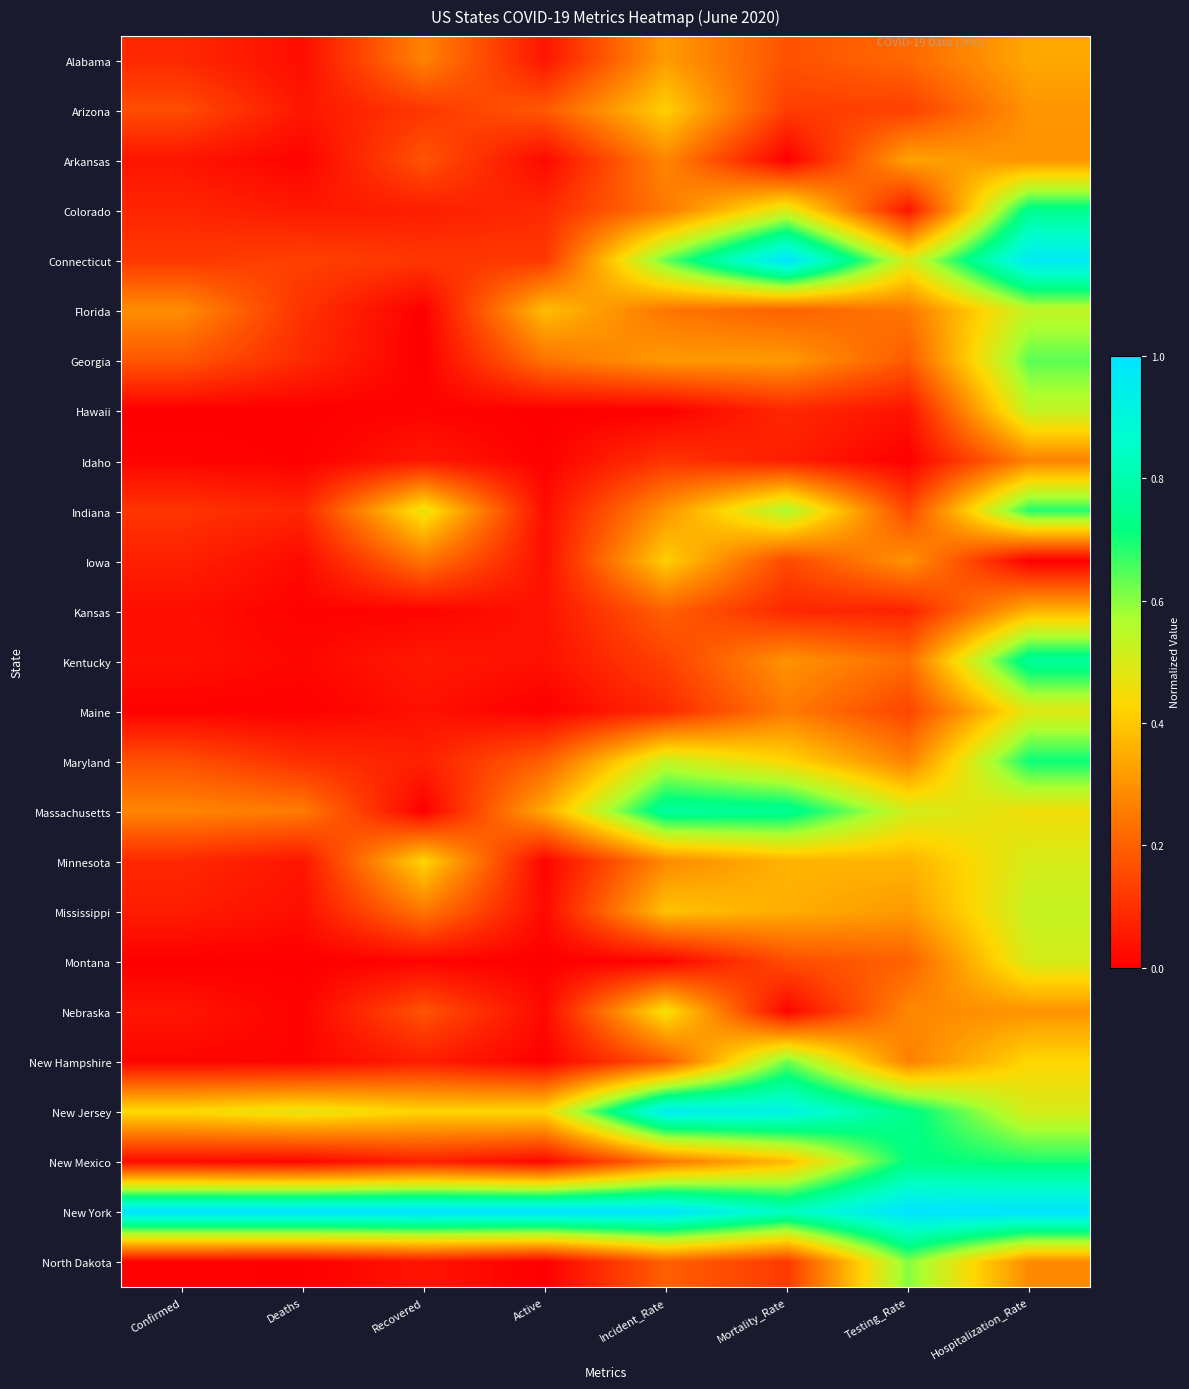

Reading right to left, extract all data points from this chart.

Alabama: Hospitalization_Rate=0.3	Testing_Rate=0.2	Mortality_Rate=0.2	Incident_Rate=0.3	Active=0.0	Recovered=0.3	Deaths=0.0	Confirmed=0.1
Arizona: Hospitalization_Rate=0.3	Testing_Rate=0.1	Mortality_Rate=0.1	Incident_Rate=0.4	Active=0.2	Recovered=0.1	Deaths=0.0	Confirmed=0.2
Arkansas: Hospitalization_Rate=0.3	Testing_Rate=0.3	Mortality_Rate=0.0	Incident_Rate=0.3	Active=0.0	Recovered=0.2	Deaths=0.0	Confirmed=0.0
Colorado: Hospitalization_Rate=0.7	Testing_Rate=0.0	Mortality_Rate=0.5	Incident_Rate=0.2	Active=0.1	Recovered=0.1	Deaths=0.1	Confirmed=0.1
Connecticut: Hospitalization_Rate=1.0	Testing_Rate=0.5	Mortality_Rate=1.0	Incident_Rate=0.6	Active=0.1	Recovered=0.1	Deaths=0.1	Confirmed=0.1
Florida: Hospitalization_Rate=0.5	Testing_Rate=0.2	Mortality_Rate=0.2	Incident_Rate=0.2	Active=0.4	Recovered=0.0	Deaths=0.1	Confirmed=0.3
Georgia: Hospitalization_Rate=0.6	Testing_Rate=0.2	Mortality_Rate=0.3	Incident_Rate=0.3	Active=0.2	Recovered=0.0	Deaths=0.1	Confirmed=0.2
Hawaii: Hospitalization_Rate=0.5	Testing_Rate=0.0	Mortality_Rate=0.1	Incident_Rate=0.0	Active=0.0	Recovered=0.0	Deaths=0.0	Confirmed=0.0
Idaho: Hospitalization_Rate=0.3	Testing_Rate=0.0	Mortality_Rate=0.1	Incident_Rate=0.1	Active=0.0	Recovered=0.1	Deaths=0.0	Confirmed=0.0
Indiana: Hospitalization_Rate=0.7	Testing_Rate=0.1	Mortality_Rate=0.6	Incident_Rate=0.3	Active=0.0	Recovered=0.5	Deaths=0.1	Confirmed=0.1
Iowa: Hospitalization_Rate=0.0	Testing_Rate=0.3	Mortality_Rate=0.2	Incident_Rate=0.4	Active=0.0	Recovered=0.2	Deaths=0.0	Confirmed=0.1
Kansas: Hospitalization_Rate=0.4	Testing_Rate=0.1	Mortality_Rate=0.1	Incident_Rate=0.2	Active=0.0	Recovered=0.0	Deaths=0.0	Confirmed=0.0
Kentucky: Hospitalization_Rate=0.8	Testing_Rate=0.2	Mortality_Rate=0.3	Incident_Rate=0.1	Active=0.0	Recovered=0.1	Deaths=0.0	Confirmed=0.0
Maine: Hospitalization_Rate=0.5	Testing_Rate=0.1	Mortality_Rate=0.3	Incident_Rate=0.1	Active=0.0	Recovered=0.0	Deaths=0.0	Confirmed=0.0
Maryland: Hospitalization_Rate=0.7	Testing_Rate=0.3	Mortality_Rate=0.4	Incident_Rate=0.5	Active=0.2	Recovered=0.1	Deaths=0.1	Confirmed=0.2
Massachusetts: Hospitalization_Rate=0.5	Testing_Rate=0.5	Mortality_Rate=0.8	Incident_Rate=0.8	Active=0.3	Recovered=0.0	Deaths=0.3	Confirmed=0.3
Minnesota: Hospitalization_Rate=0.5	Testing_Rate=0.4	Mortality_Rate=0.4	Incident_Rate=0.3	Active=0.0	Recovered=0.4	Deaths=0.0	Confirmed=0.1
Mississippi: Hospitalization_Rate=0.5	Testing_Rate=0.3	Mortality_Rate=0.4	Incident_Rate=0.4	Active=0.0	Recovered=0.2	Deaths=0.0	Confirmed=0.1
Montana: Hospitalization_Rate=0.5	Testing_Rate=0.2	Mortality_Rate=0.2	Incident_Rate=0.0	Active=0.0	Recovered=0.0	Deaths=0.0	Confirmed=0.0
Nebraska: Hospitalization_Rate=0.3	Testing_Rate=0.3	Mortality_Rate=0.0	Incident_Rate=0.5	Active=0.0	Recovered=0.2	Deaths=0.0	Confirmed=0.0
New Hampshire: Hospitalization_Rate=0.4	Testing_Rate=0.3	Mortality_Rate=0.6	Incident_Rate=0.2	Active=0.0	Recovered=0.1	Deaths=0.0	Confirmed=0.0
New Jersey: Hospitalization_Rate=0.5	Testing_Rate=0.7	Mortality_Rate=0.9	Incident_Rate=1.0	Active=0.4	Recovered=0.4	Deaths=0.5	Confirmed=0.4
New Mexico: Hospitalization_Rate=0.7	Testing_Rate=0.7	Mortality_Rate=0.4	Incident_Rate=0.2	Active=0.0	Recovered=0.1	Deaths=0.0	Confirmed=0.0
New York: Hospitalization_Rate=1.0	Testing_Rate=1.0	Mortality_Rate=0.8	Incident_Rate=1.0	Active=1.0	Recovered=1.0	Deaths=1.0	Confirmed=1.0
North Dakota: Hospitalization_Rate=0.3	Testing_Rate=0.6	Mortality_Rate=0.1	Incident_Rate=0.2	Active=0.0	Recovered=0.0	Deaths=0.0	Confirmed=0.0